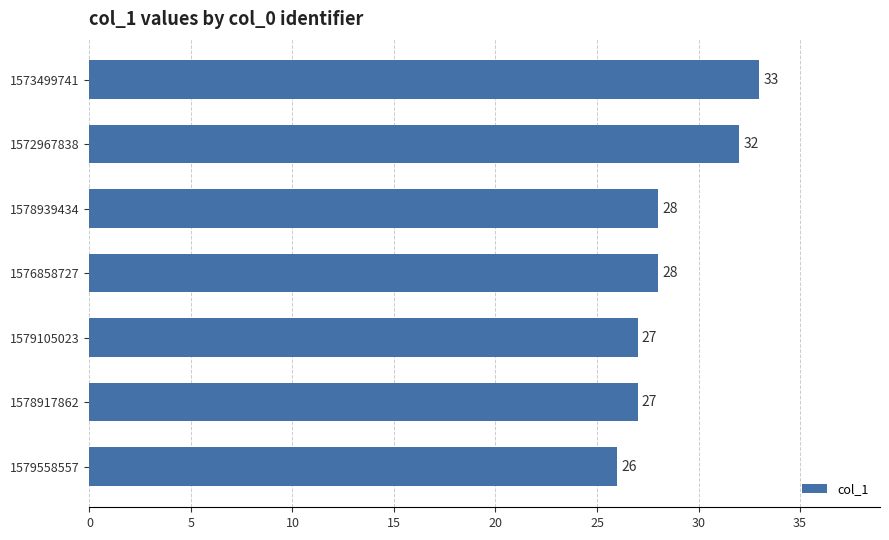

How many bars are there in total?

7